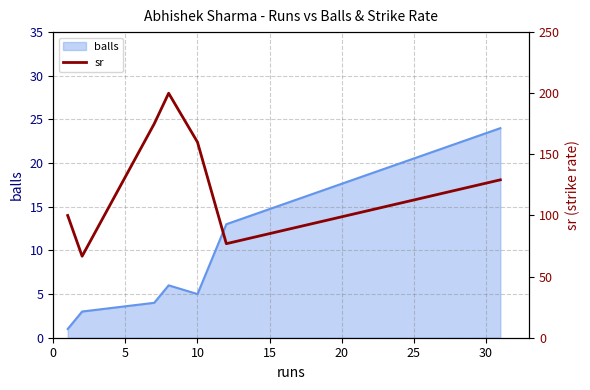

What is the maximum value for balls?

24